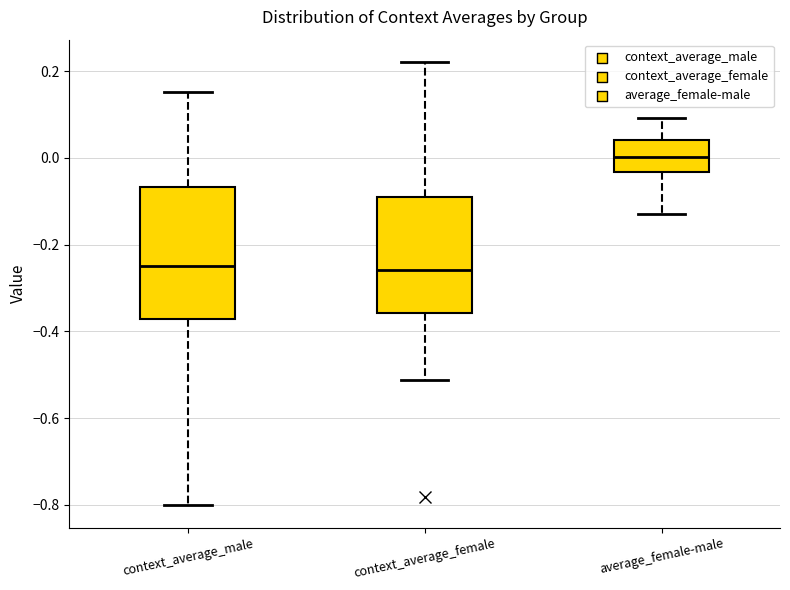

Where does the upper whisker of the box for context_average_male end on the y-axis? The values are not printed on the chart, so give them approximately, as read against the axis.

0.16